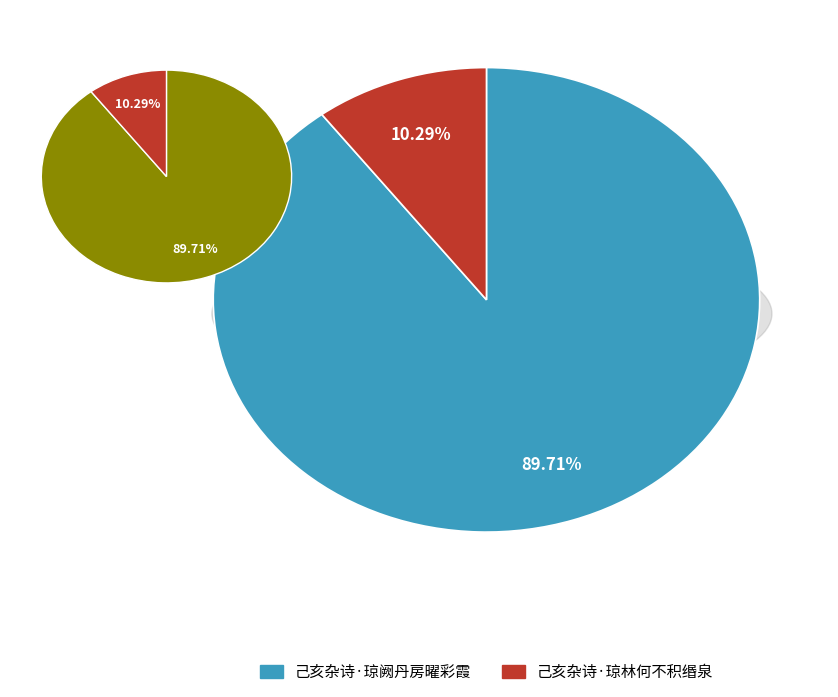

Does 己亥杂诗·琼阙丹房曜彩霞 represent more than half of the total?

Yes